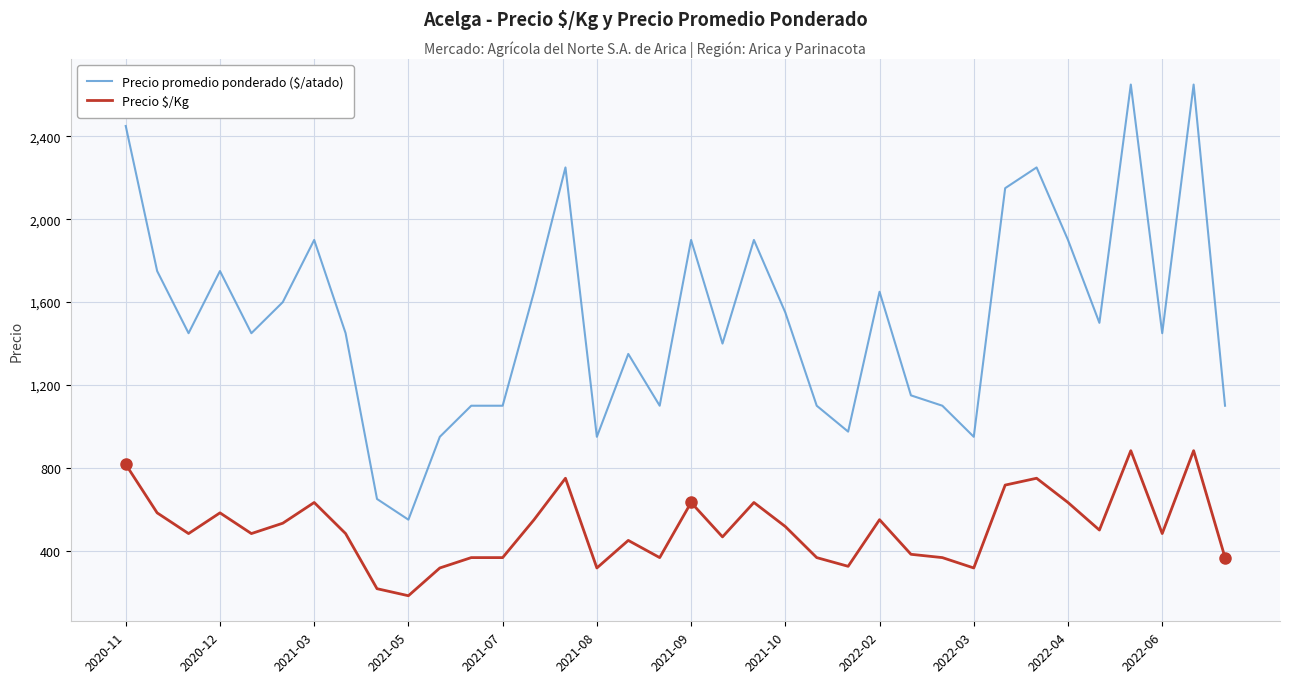

What is the difference between the maximum and minimum values in the Precio $/Kg series?

700